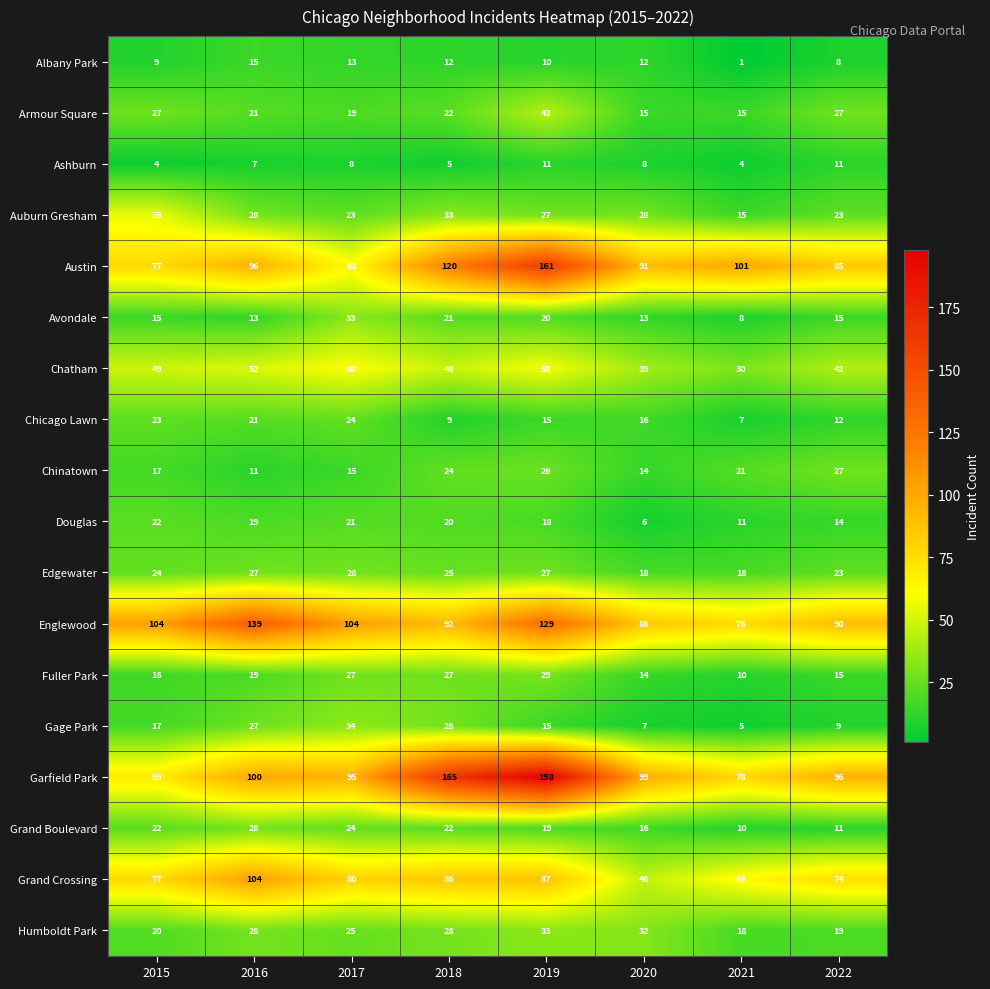

What value does the Fuller Park series have at 2021, to the nearest 5?

10